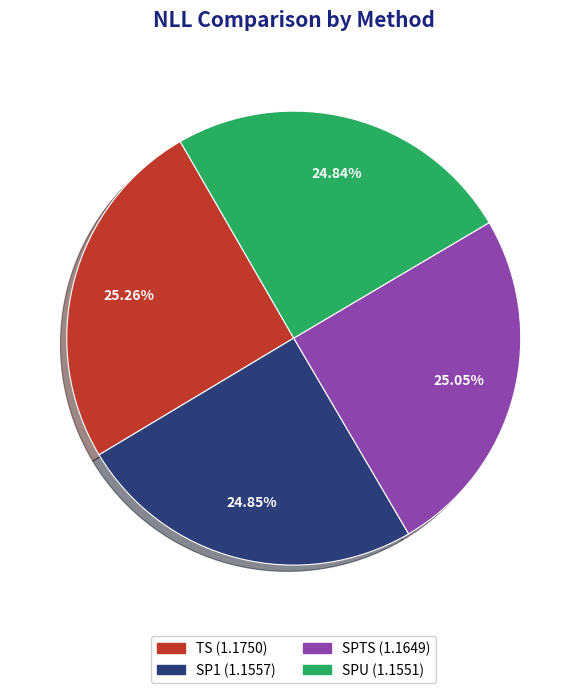

To the nearest percent, what percentage of the pie is SP1?

25%